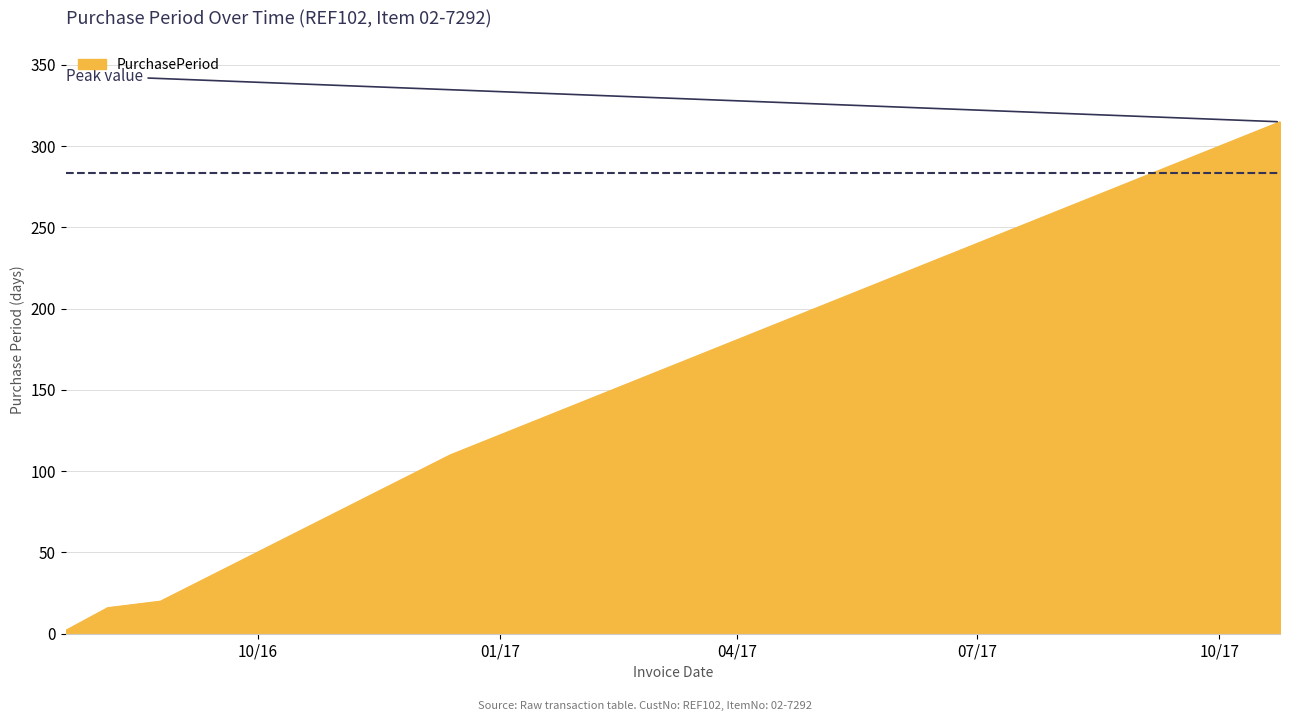

What is the difference between the second highest and second lowest values?

94